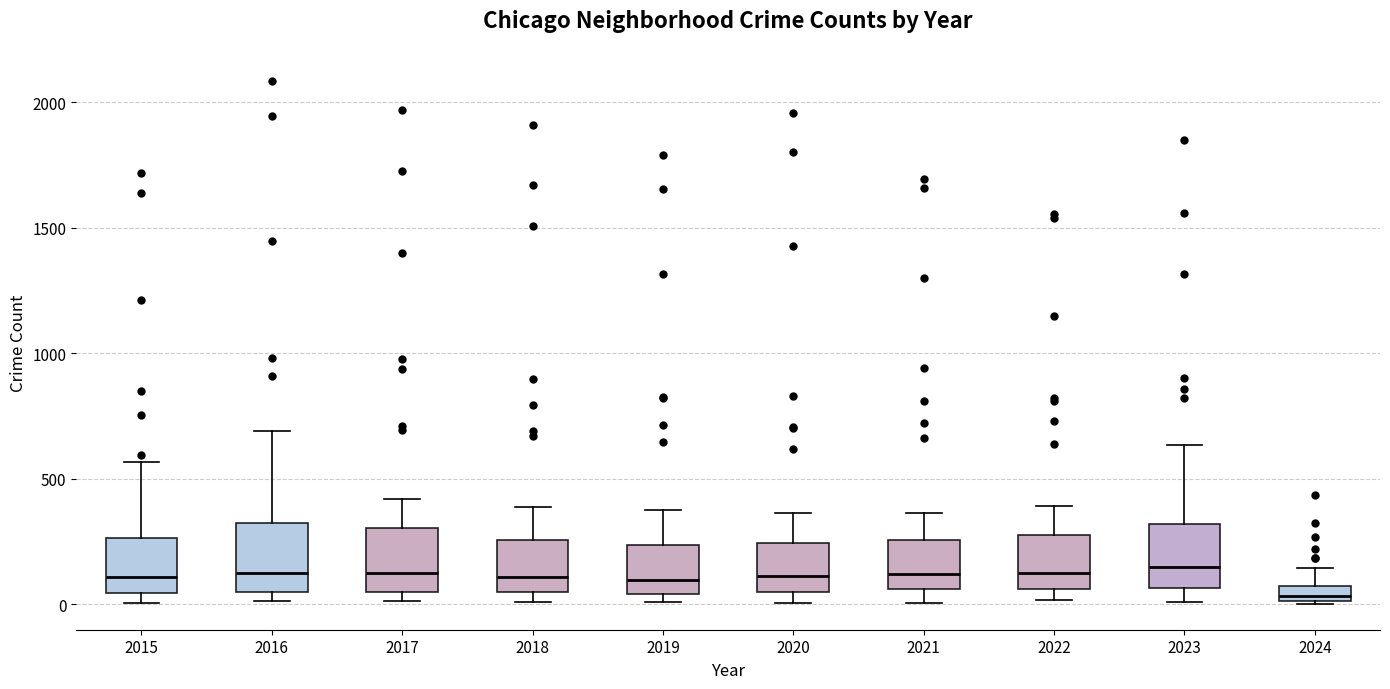

Which box has the lowest median line?

2024